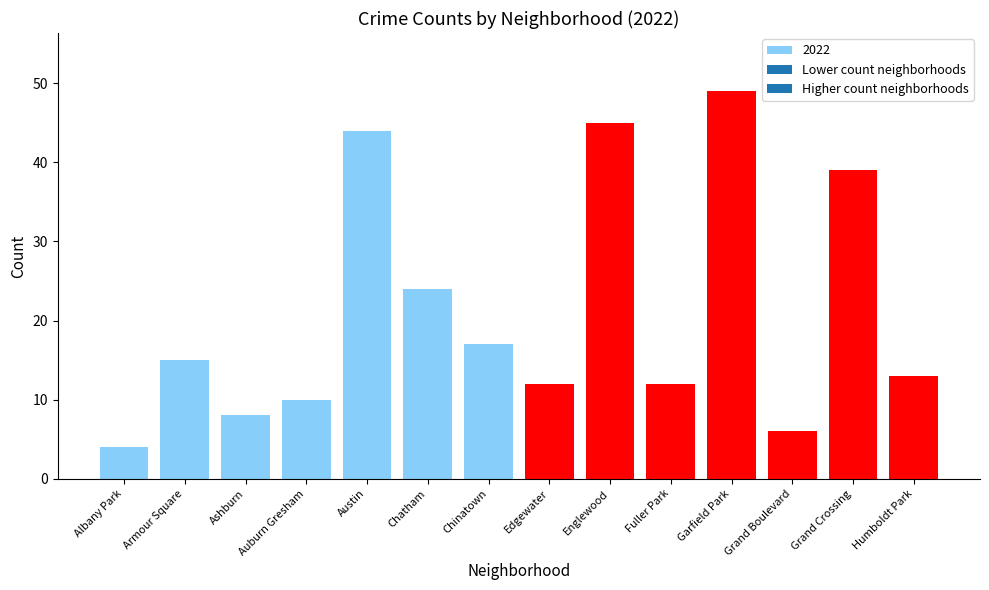

Count the number of categories in the chart.

14